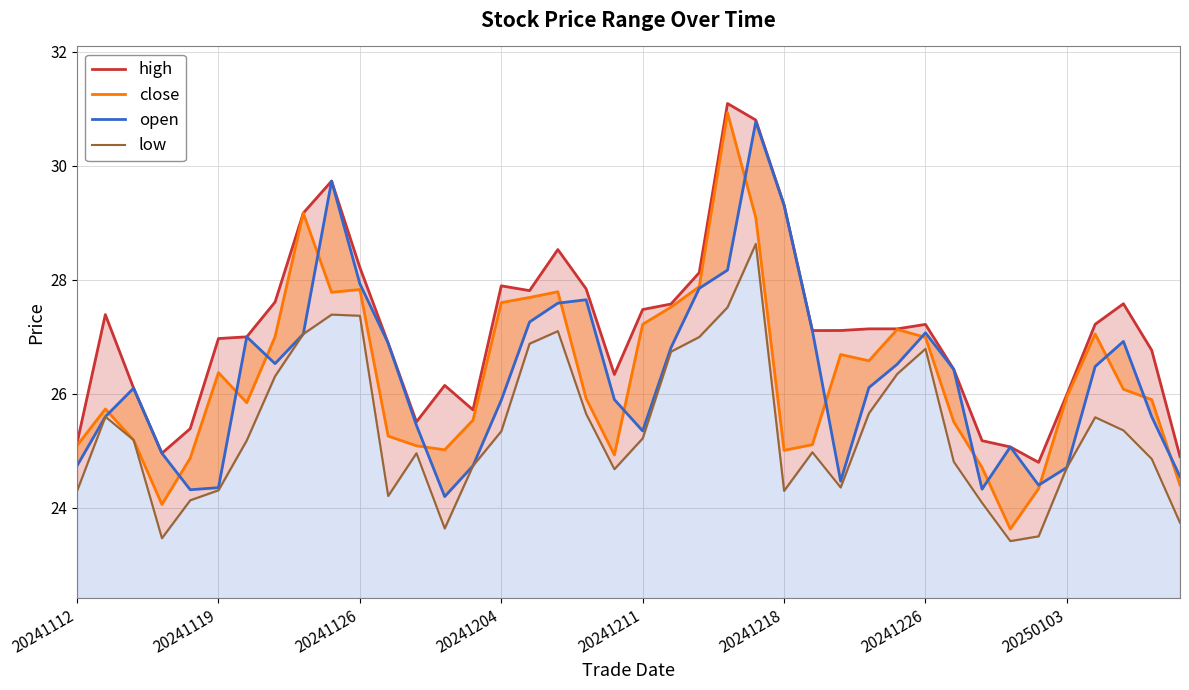

What is the spread (max minus min) of values at 27?

2.8